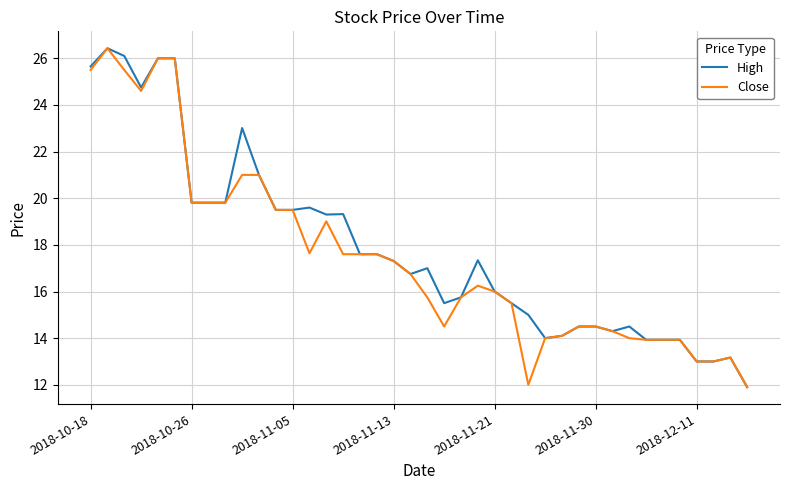

What is the greatest value displayed?

26.4